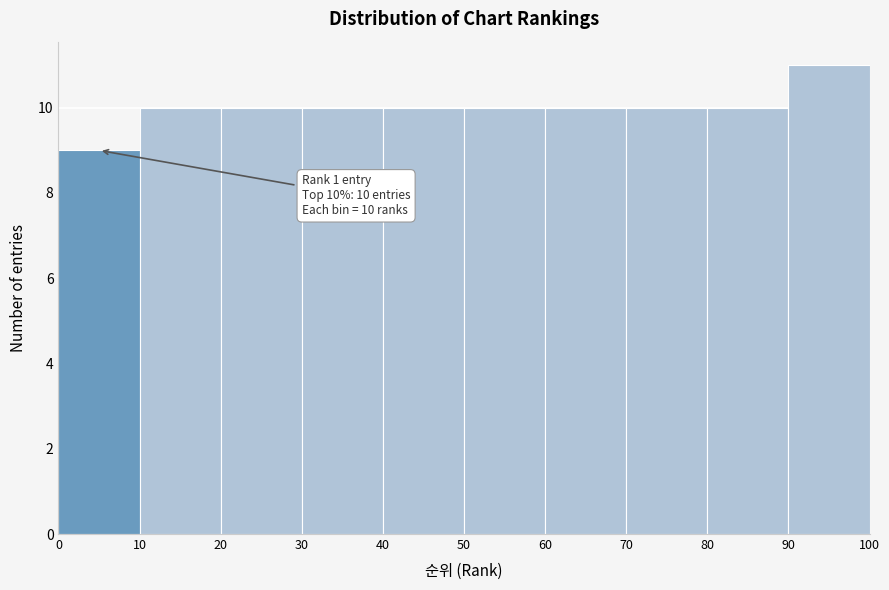

Which range on the x-axis has the tallest bar?

90 to 100